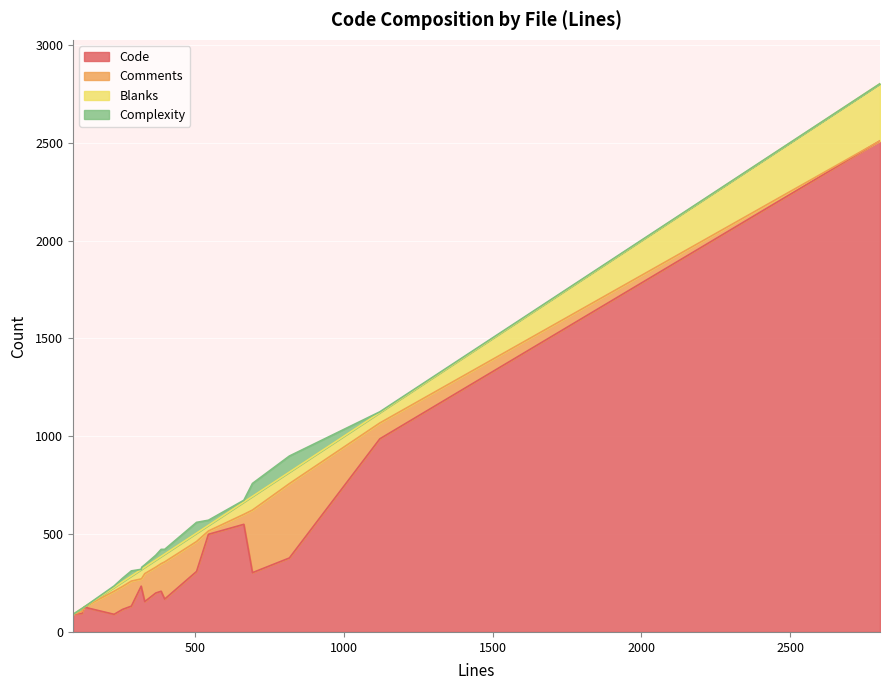

What is the lowest value of the Code series?

90